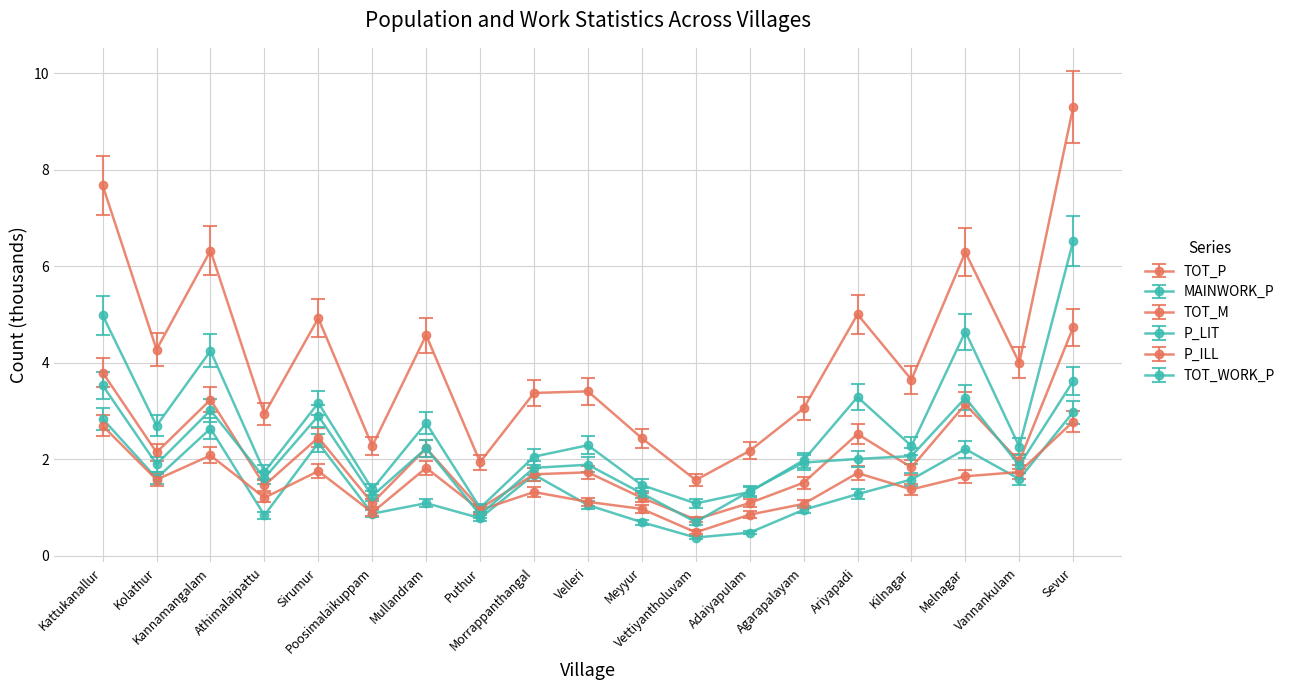

Which series has the largest total across all categories?

TOT_P